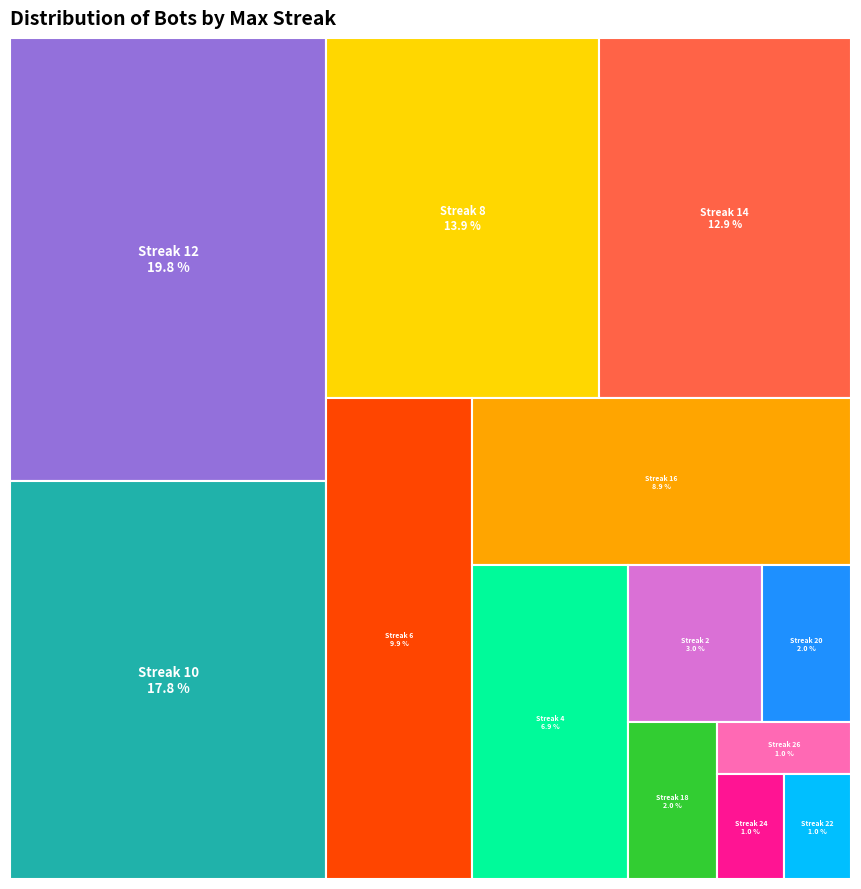

Combined, do 14 and 12 account for over 50%?

No